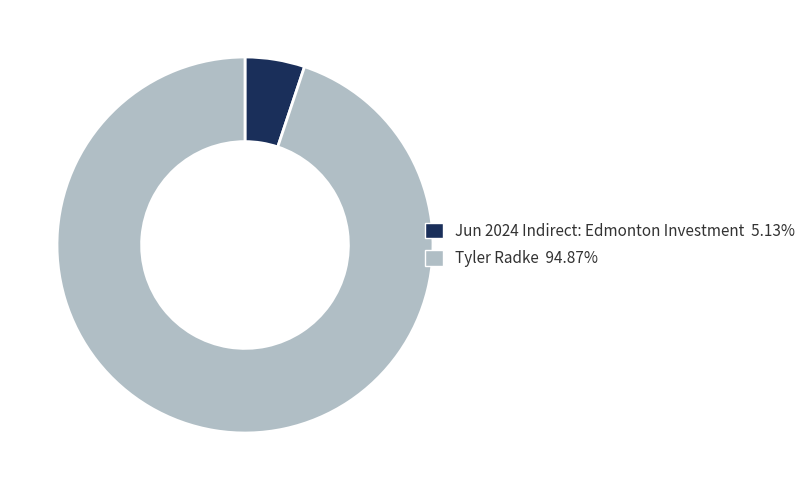

How many slices are in this pie chart?

2